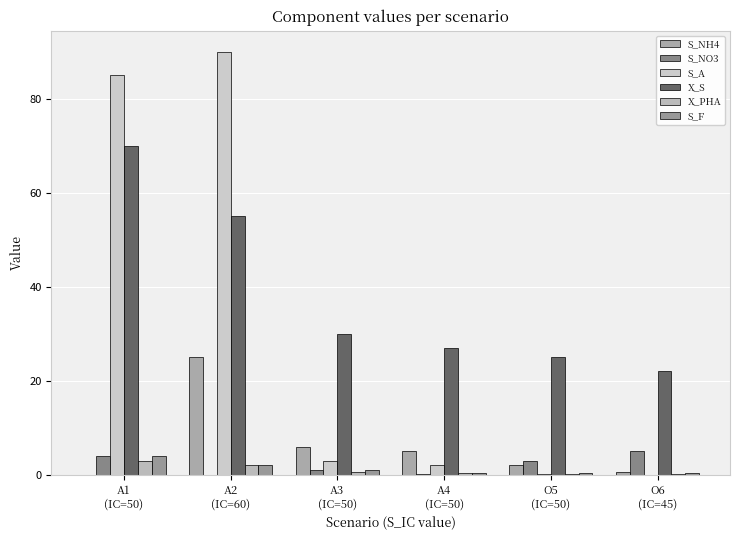

What is the average value of the S_A series?

30.0